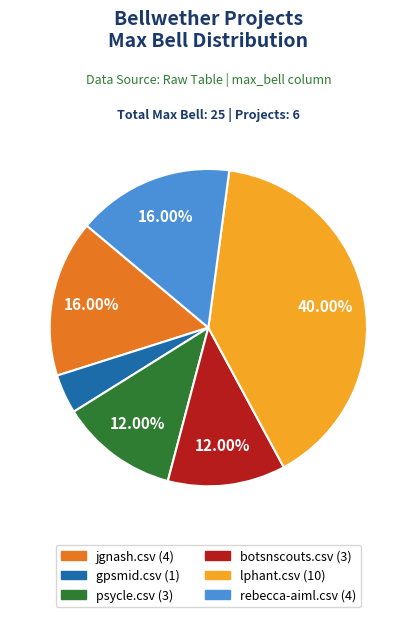

Is lphant.csv the majority of the pie?

No